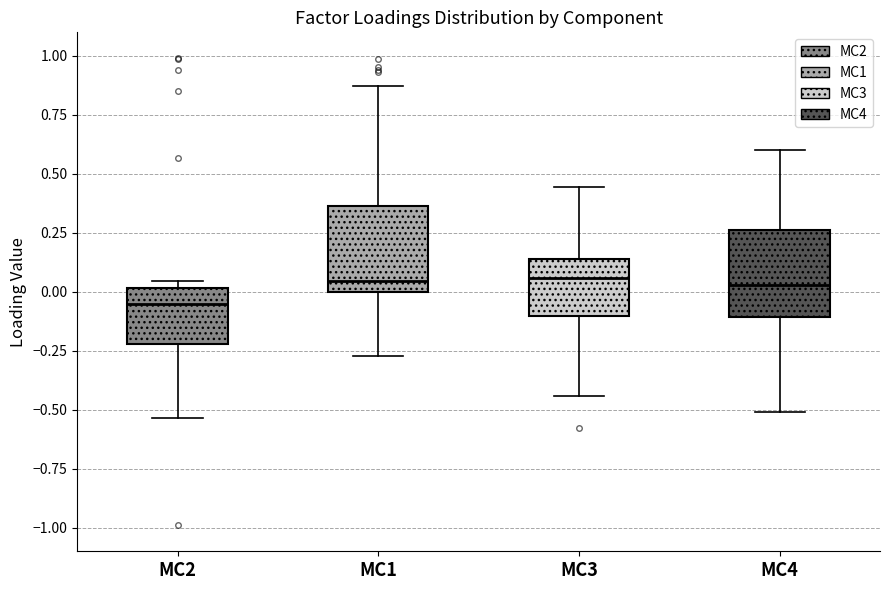

Where does the lower whisker of the box for MC1 end on the y-axis? The values are not printed on the chart, so give them approximately, as read against the axis.

-0.25